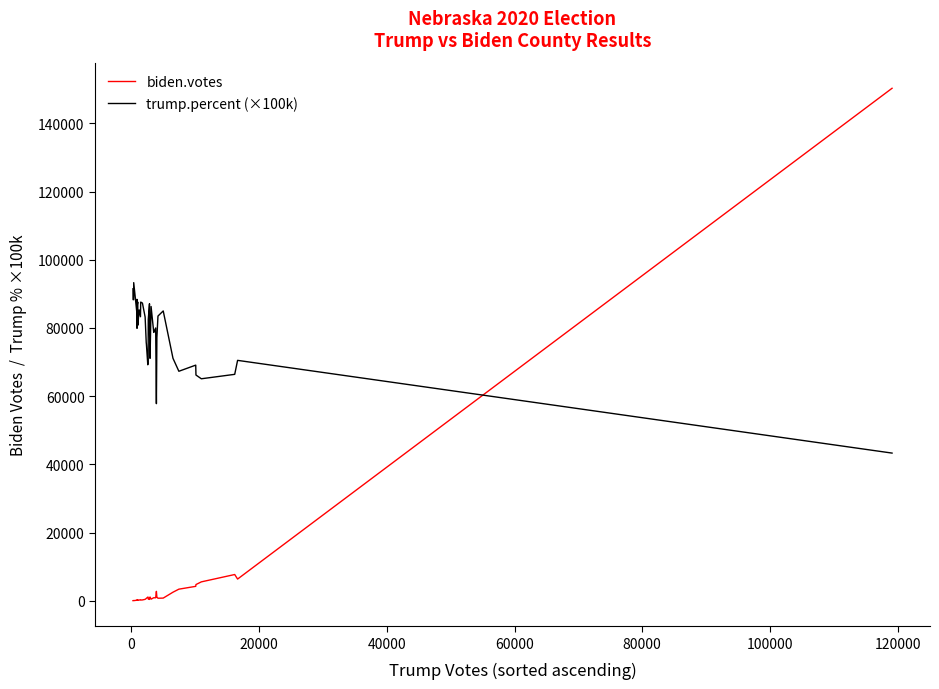

The value of biden.votes at 25 is 427.9. True or false?

False